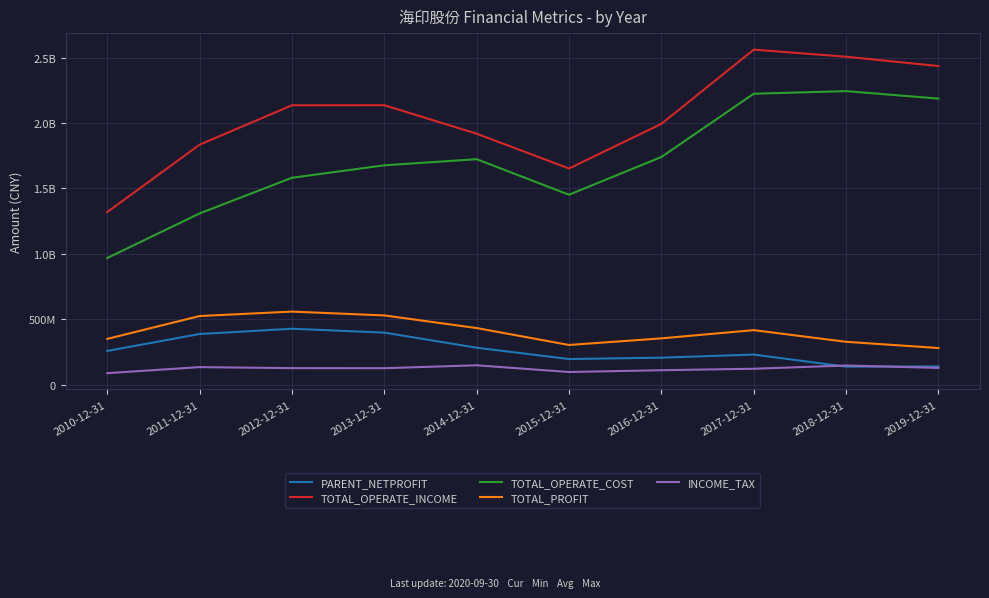

Where does the TOTAL_OPERATE_INCOME series first go above 2135790051?

2012-12-31